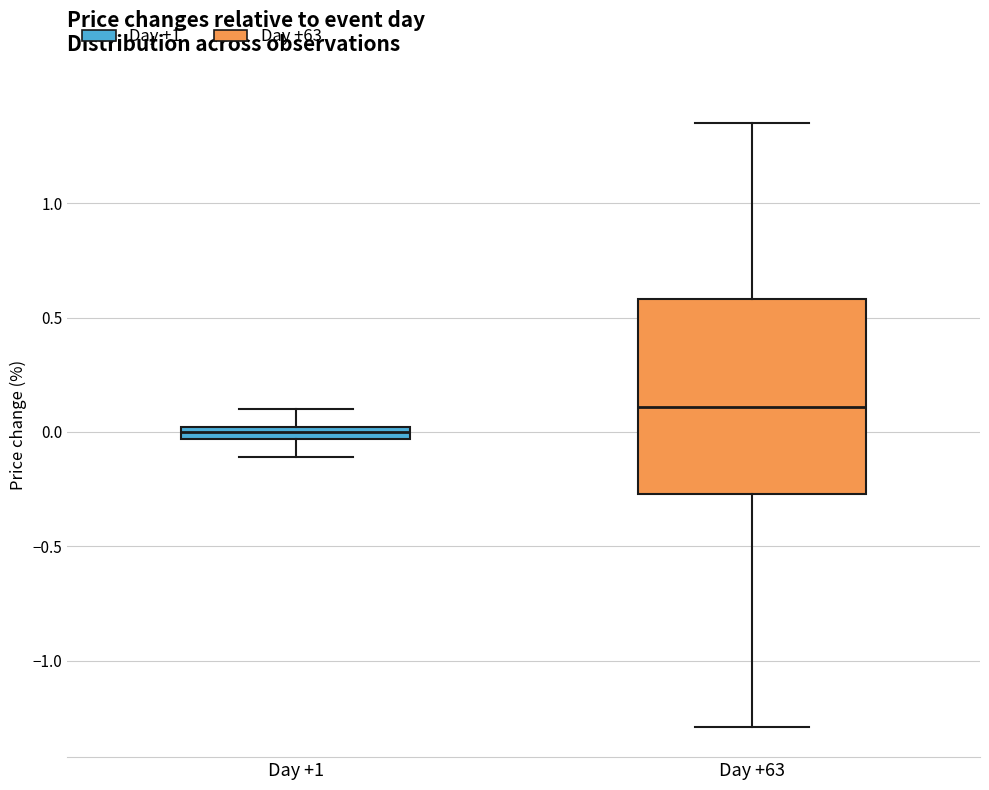

Which box has the highest median line?

Day +63